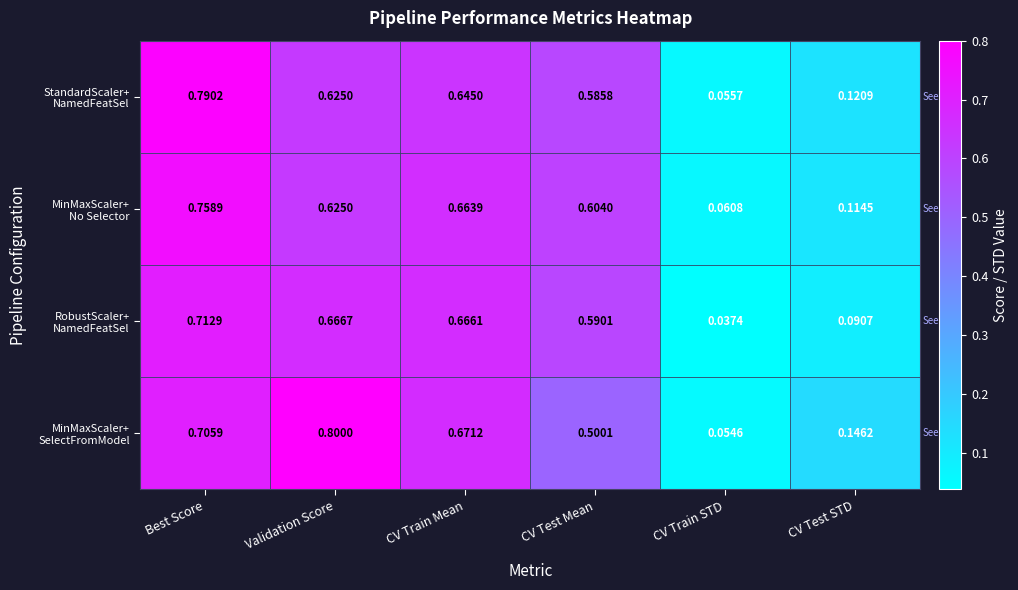

What is the maximum value shown in the chart?

0.8